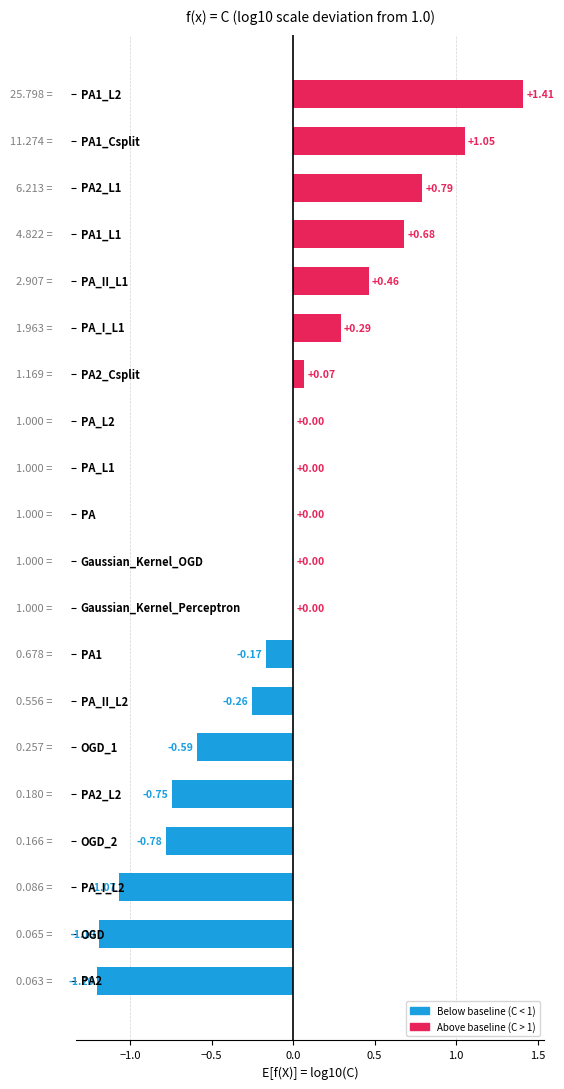

Are the bars horizontal?

Yes